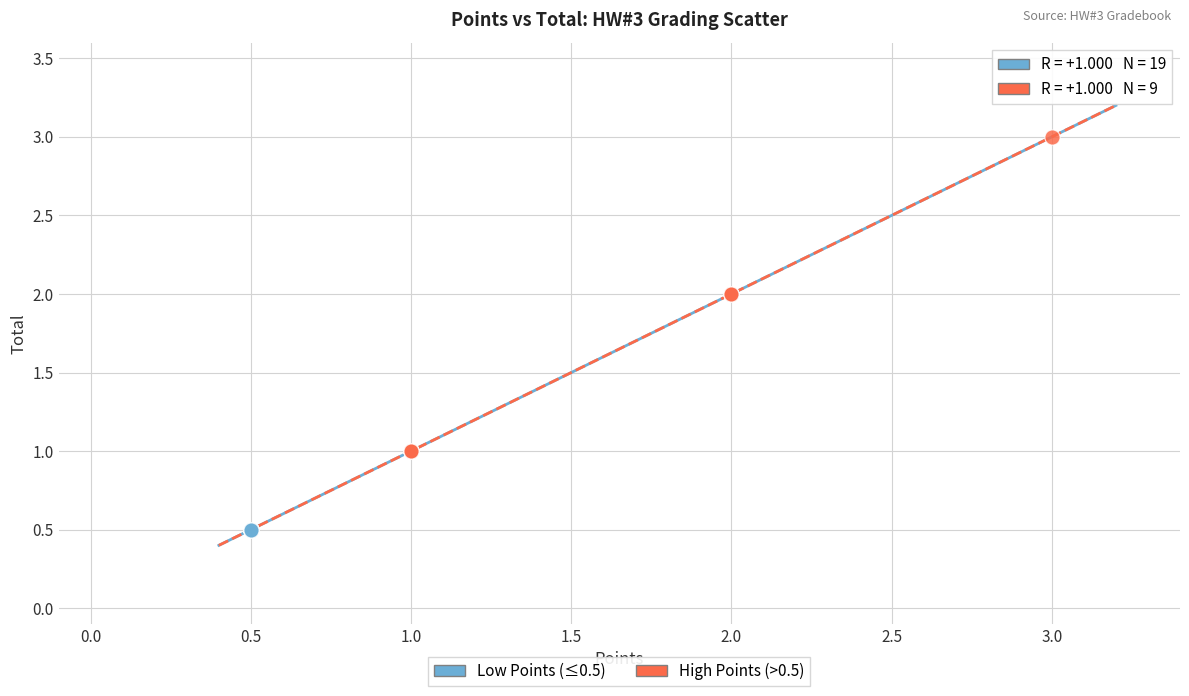

Which series contains the highest Y value?

High Points (>0.5)